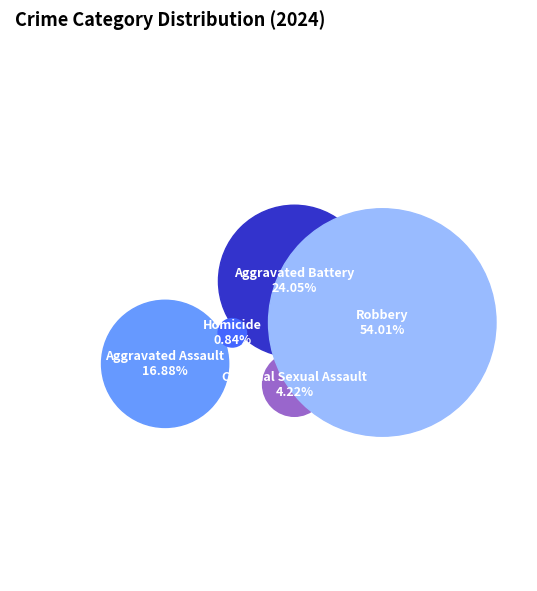

How many slices are in this pie chart?

5